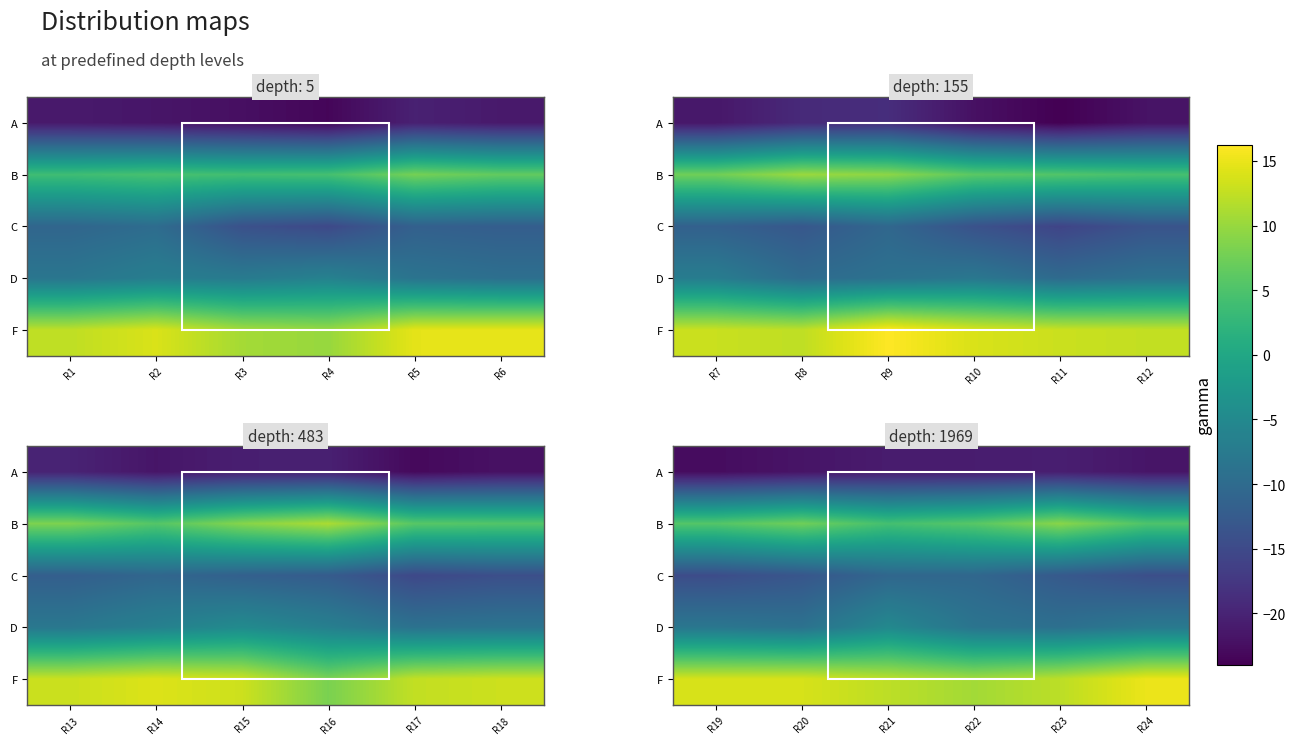

Count the number of categories in the chart.

6